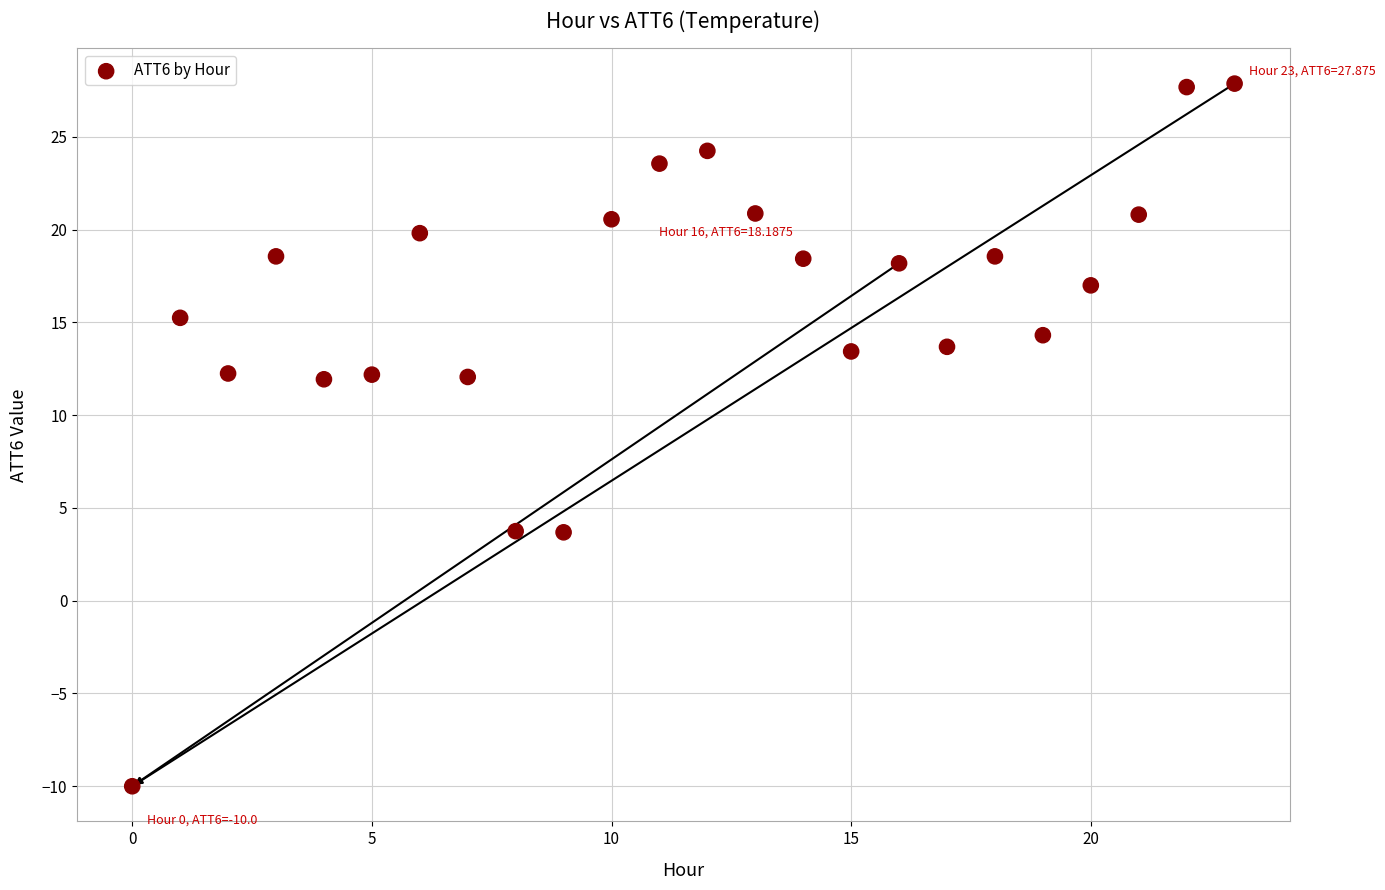

What is the range of Y values (max minus min)?

37.9